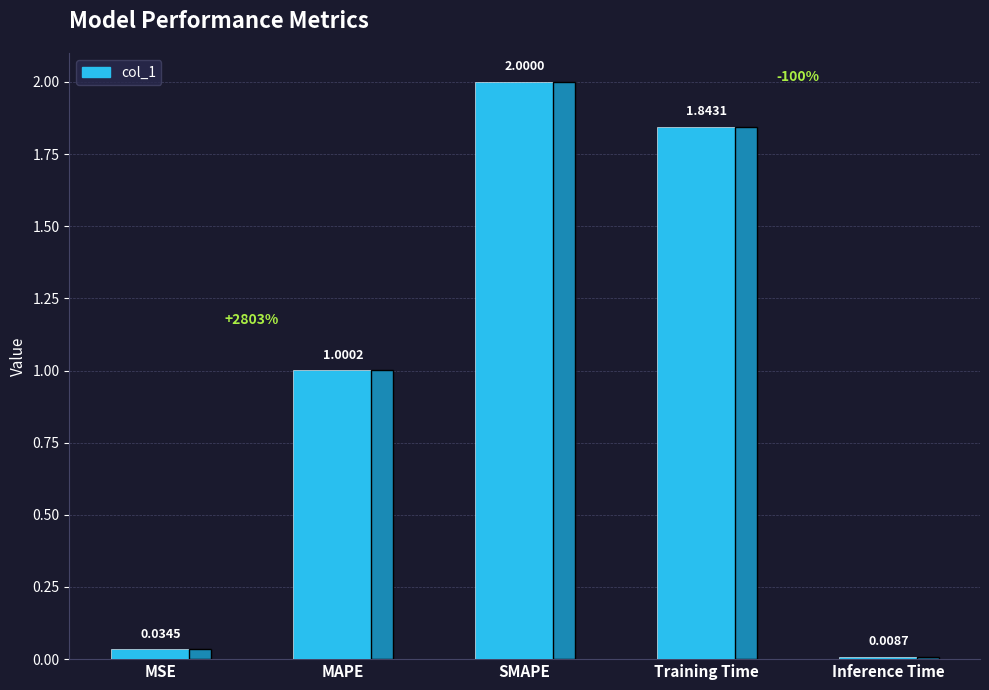

What is the difference between the maximum and minimum values?

2.0